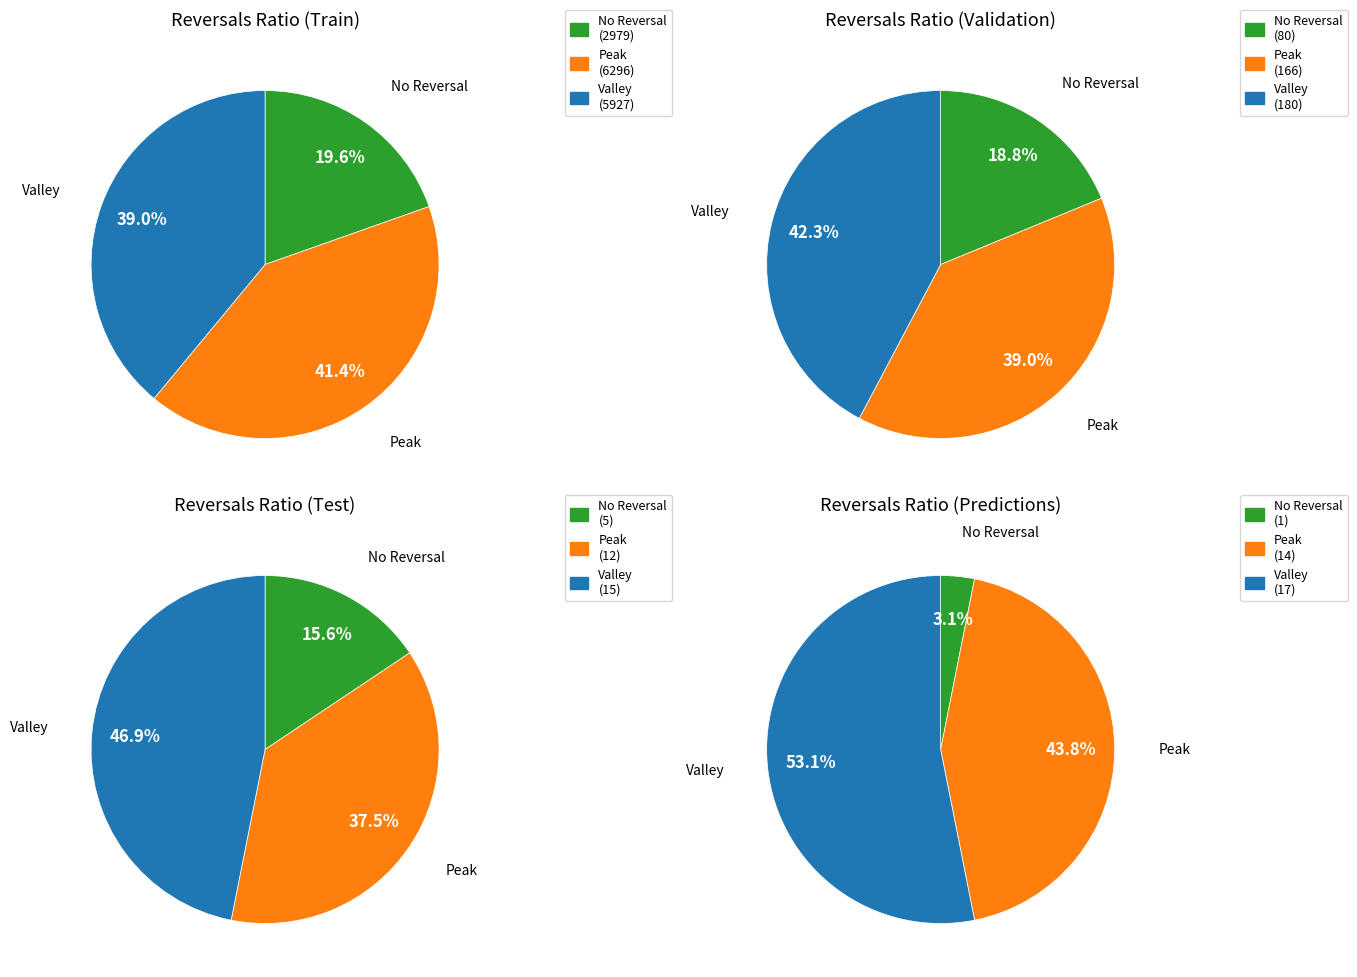

How many segments does this pie chart have?

12